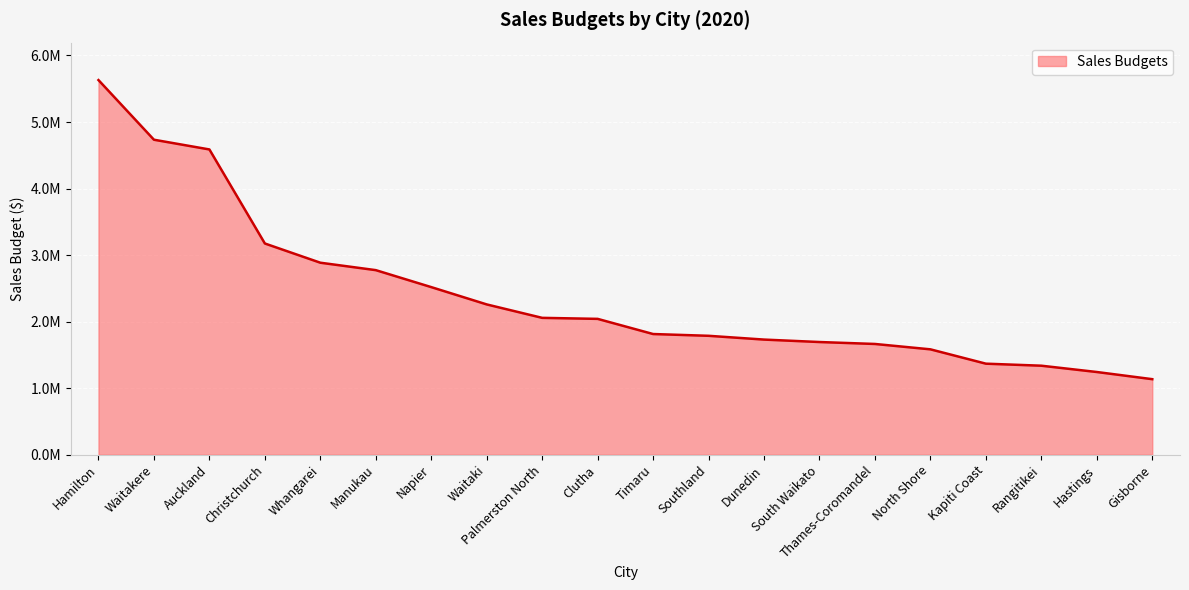

How many data points are above 2041697?

10